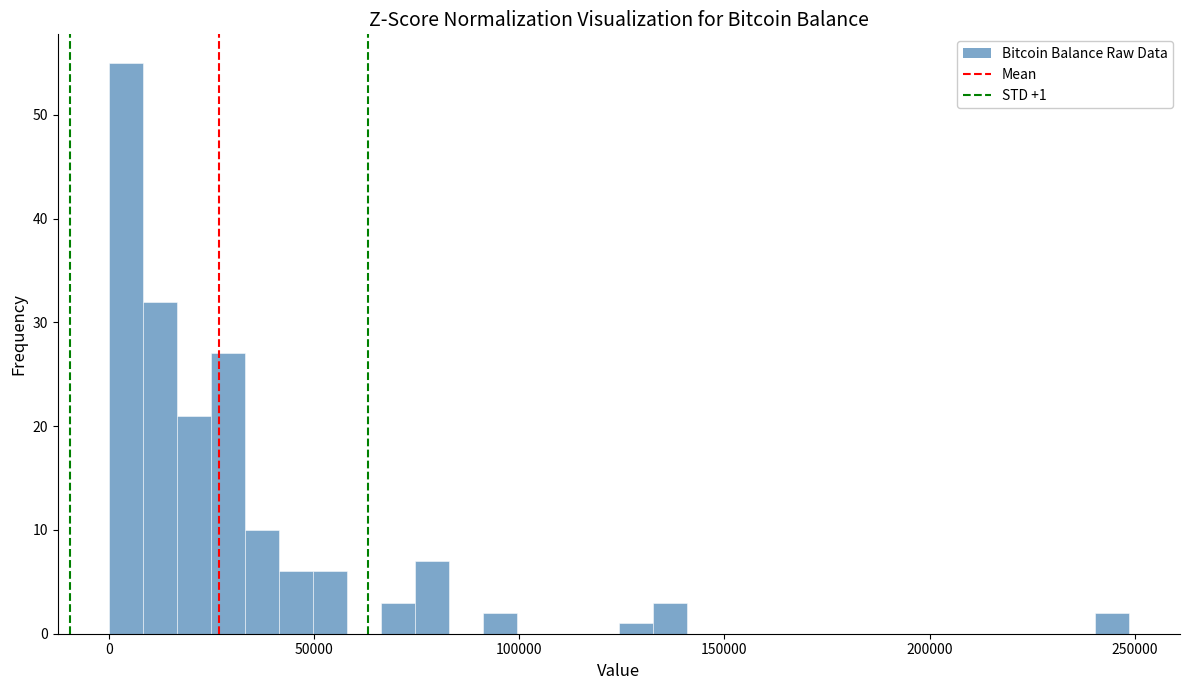

Around what value on the x-axis is the tallest bar? Give the approximate position of its centre, as read against the axis.

5000